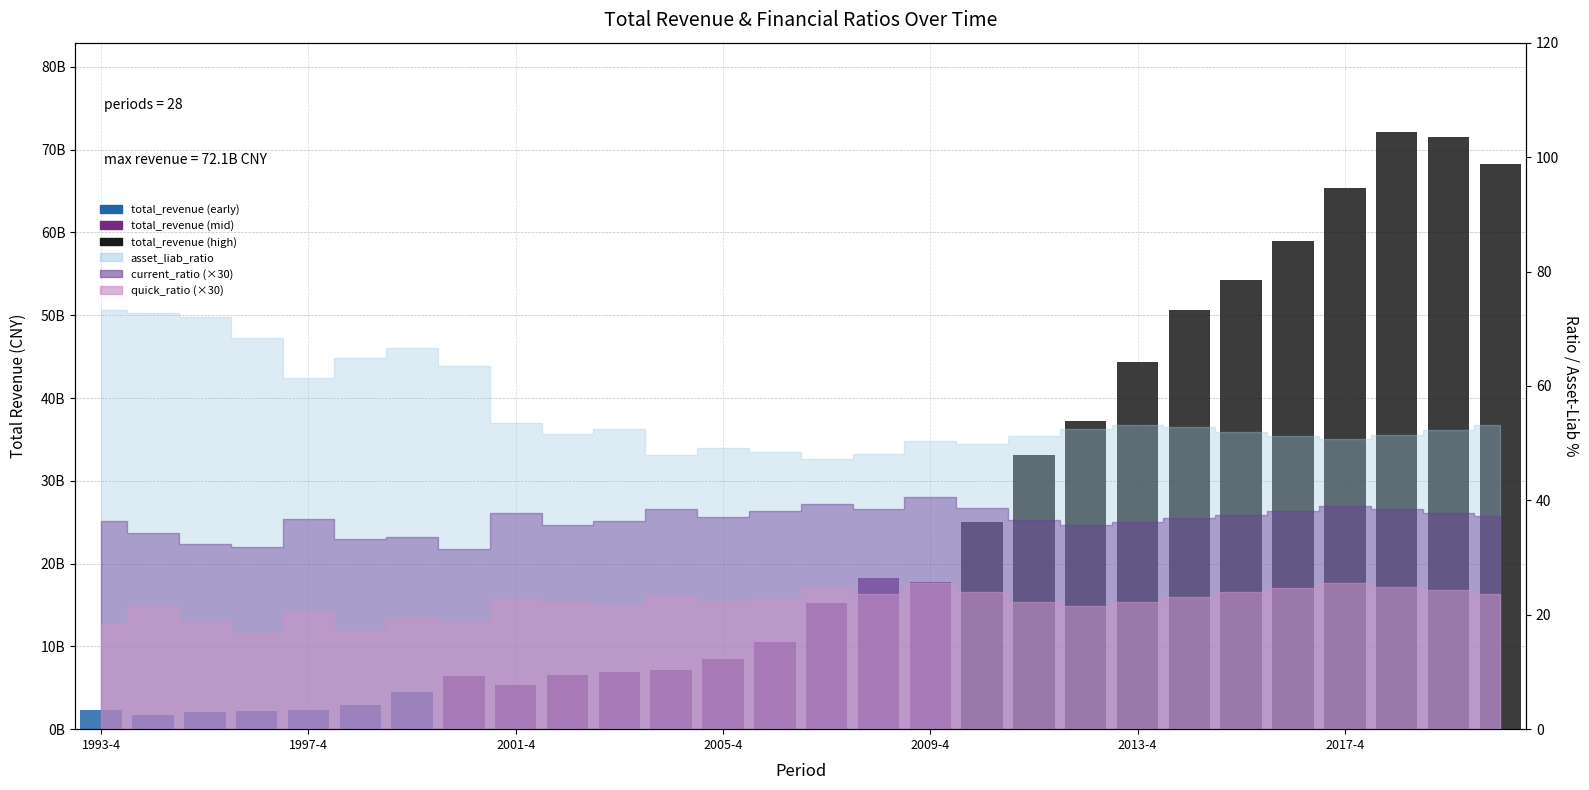

Reading left to right, transcribe all the data shown in this chart.

2346040039.2	1754548000.0	2036429313.2	2183241054.8	2272709679.7	2924757951.9	4486974024.4	6444458354.6	5368313591.0	6514940343.9	6928744167.1	7174900490.9	8493388632.6	10588000000.0	15260000000.0	18320000000.0	17800000000.0	25060000000.0	33120000000.0	37240000000.0	44350000000.0	50620000000.0	54280000000.0	58990000000.0	65430000000.0	72110000000.0	71520000000.0	68330000000.0